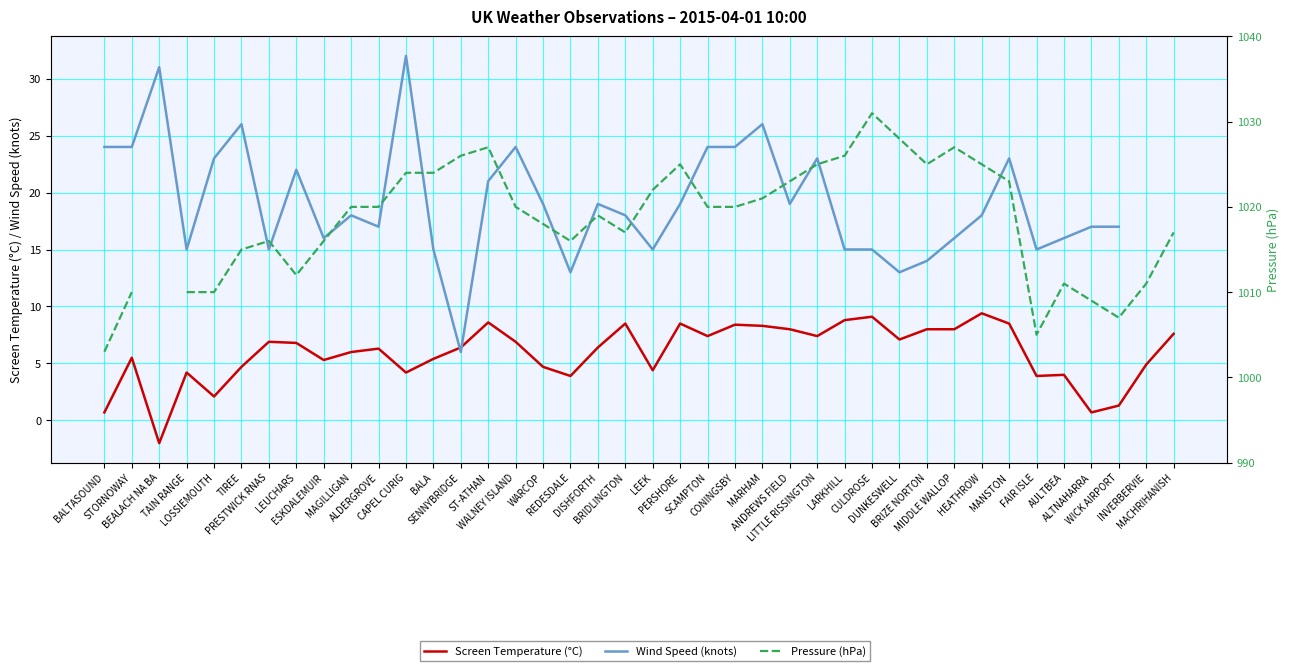

What is the value of the Wind Speed (knots) point at the 21st from the left?

15.0